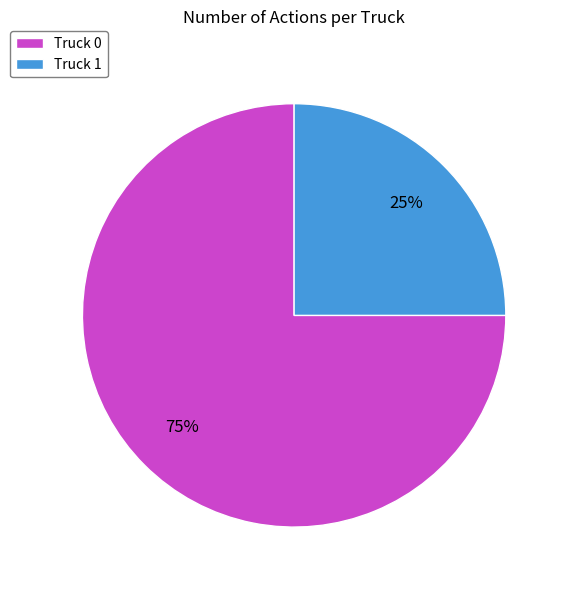

Which slice represents more than half of the pie?

Truck 0